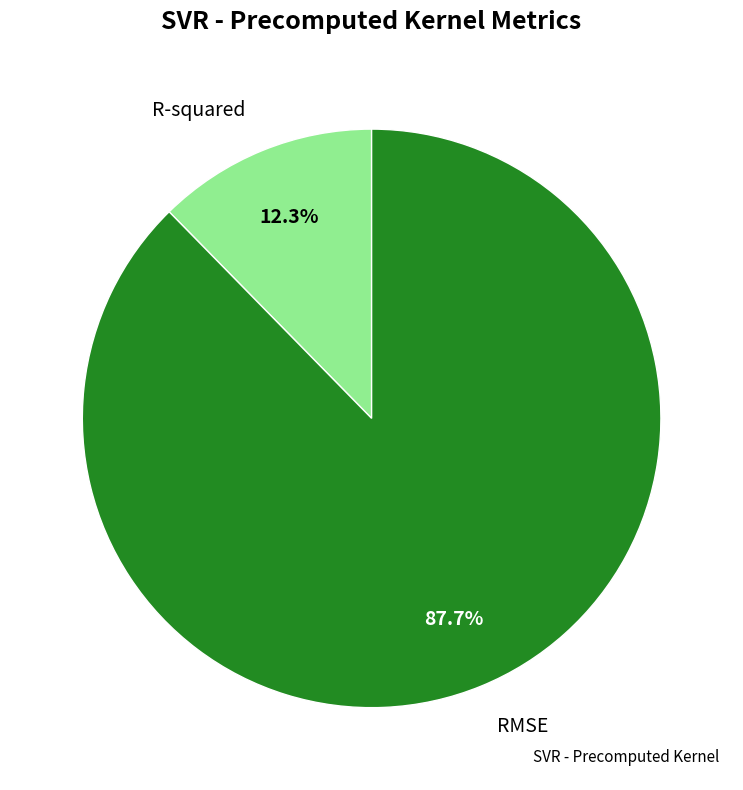

How many segments does this pie chart have?

2